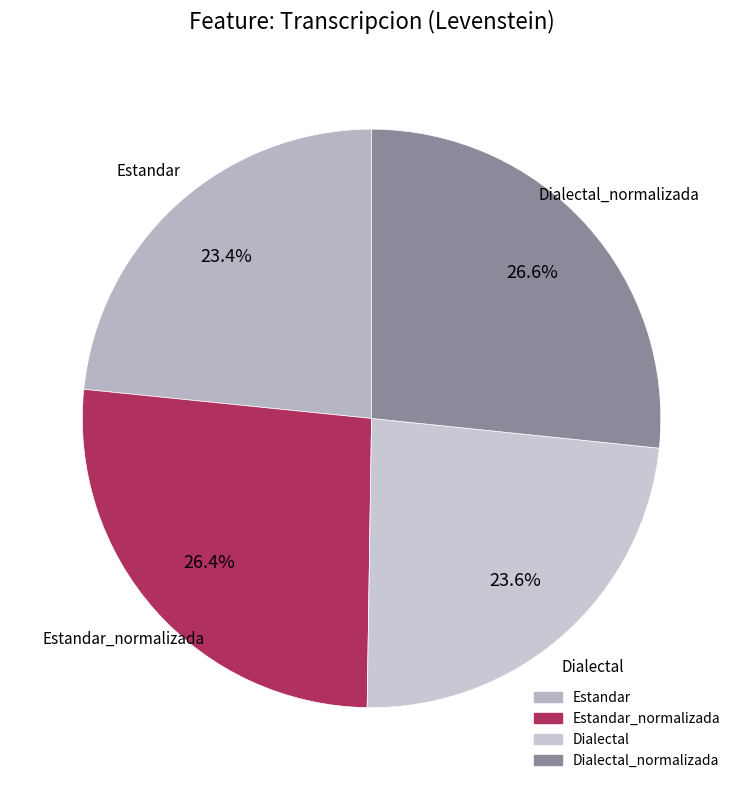

To the nearest percent, what percentage of the pie is Estandar_normalizada?

26%